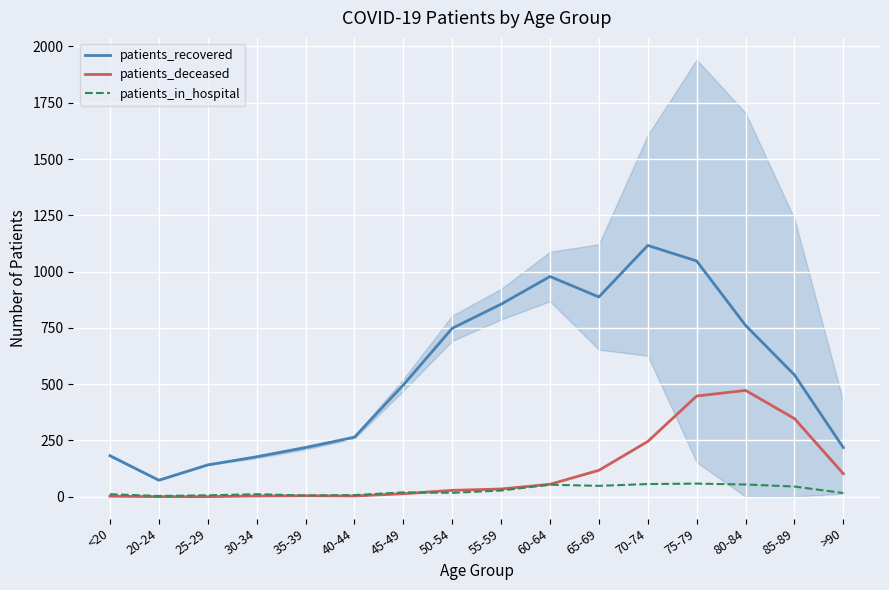

Where is patients_recovered nearest to the value 594?

85-89